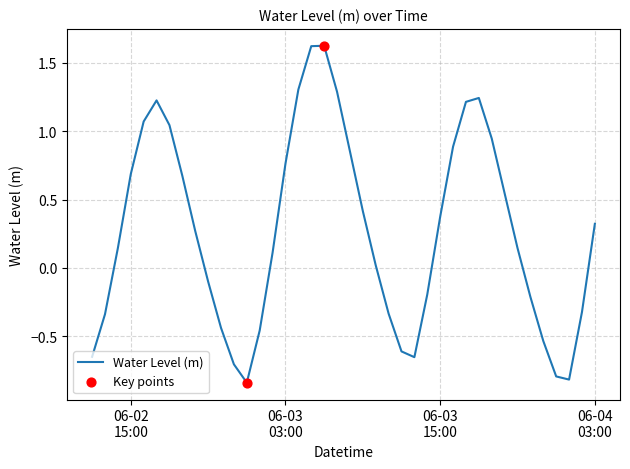

What is the maximum value shown in the chart?

1.6